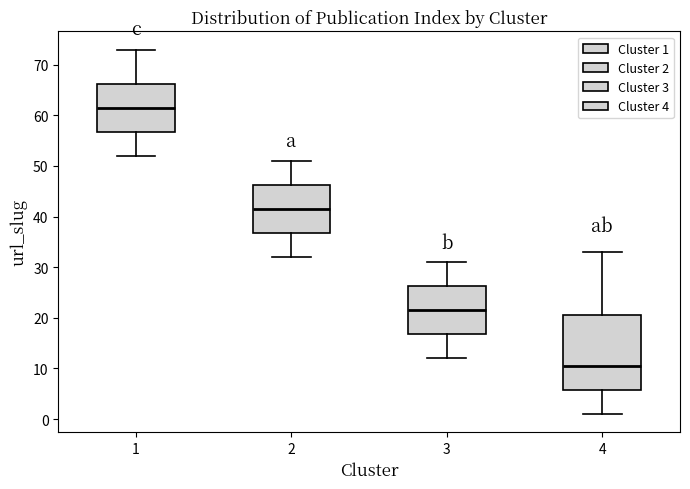

Which box is the tallest, from its lower edge to its upper edge?

4